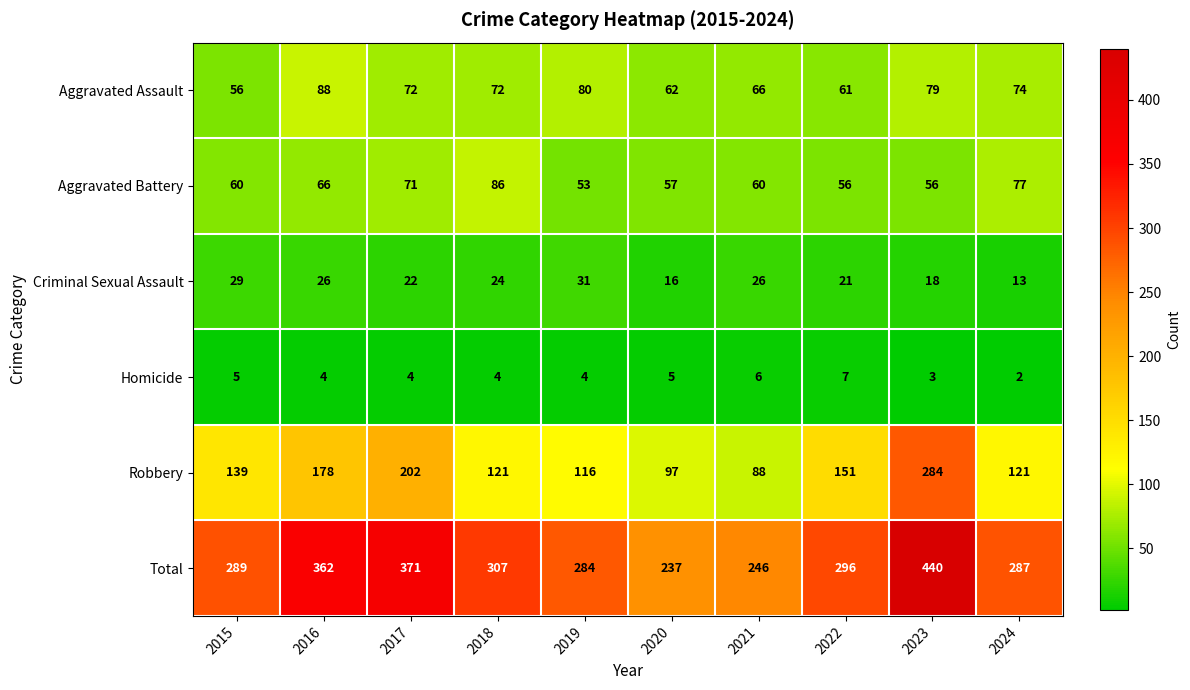

What is the difference between the maximum and second lowest values in the Robbery series?

187